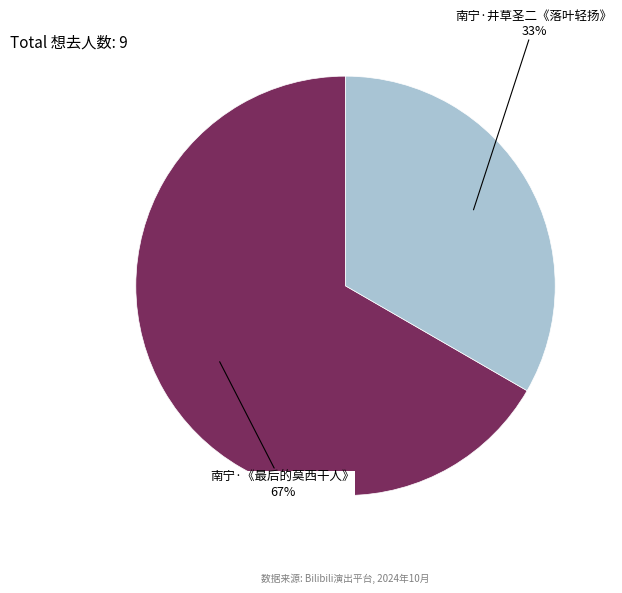

To the nearest percent, what is the average slice percentage?

50%